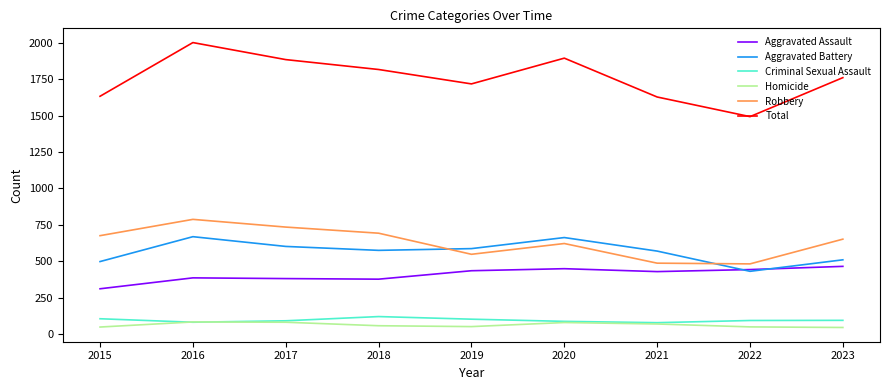

Is it true that Homicide equals 50 at 2019?

True